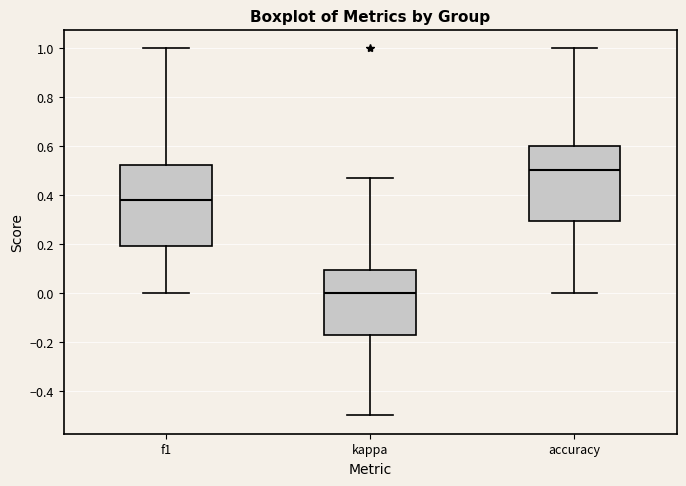

Which box's median line is the lowest?

kappa